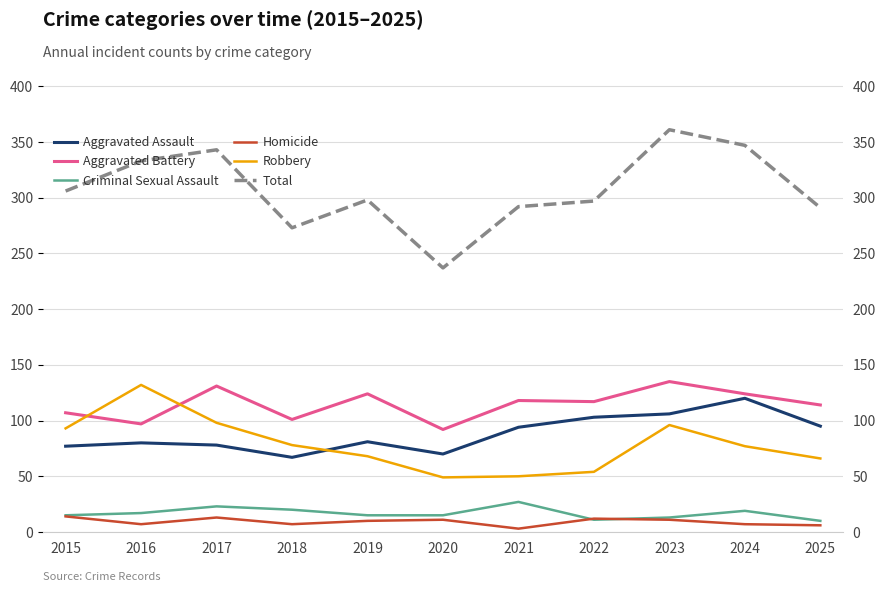

Between 2017 and 2025, which series saw the biggest shift?

Total